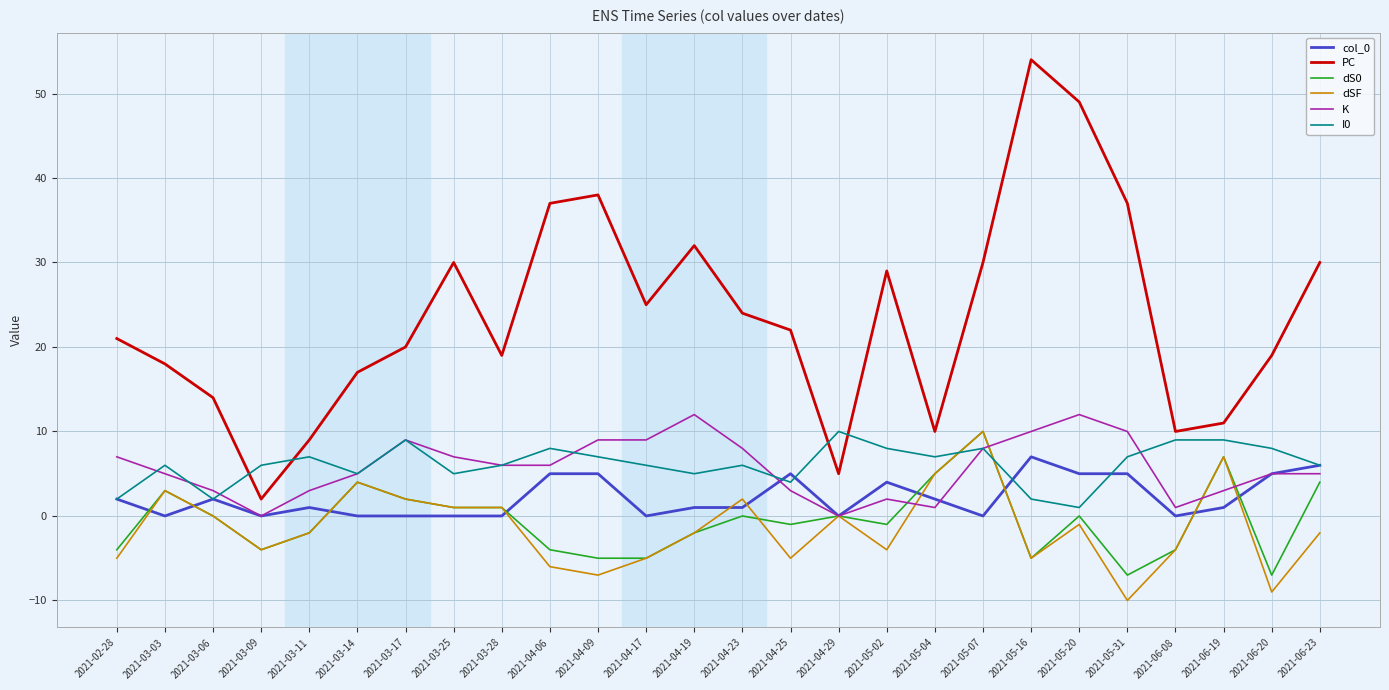

Does the chart display data point markers on the line(s)?

No